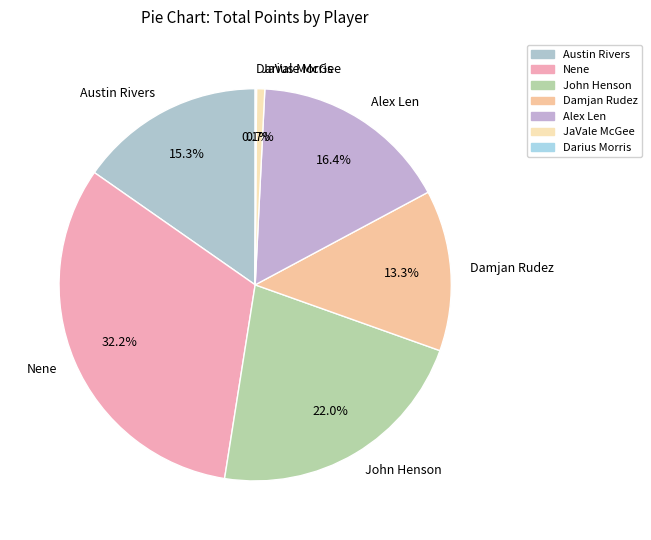

Which slice is the largest?

Nene